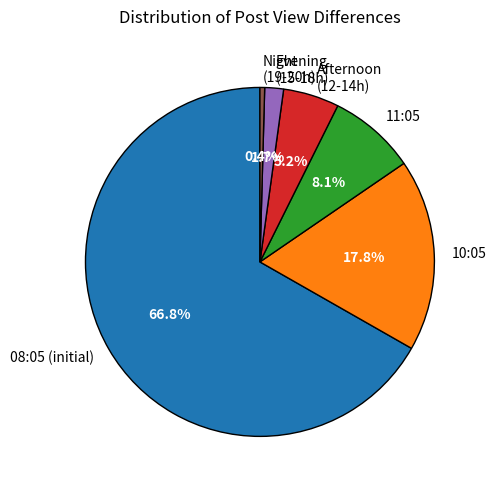

Rank the categories by value from lowest to highest.

Night (19-20h), Evening (15-18h), Afternoon (12-14h), 11:05, 10:05, 08:05 (initial)